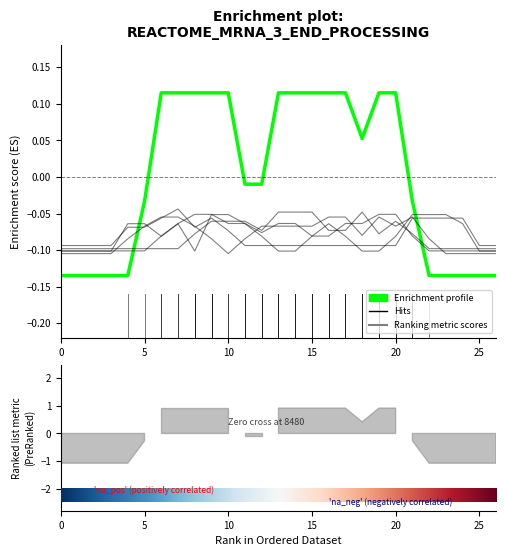

How many series are shown in this chart?

6